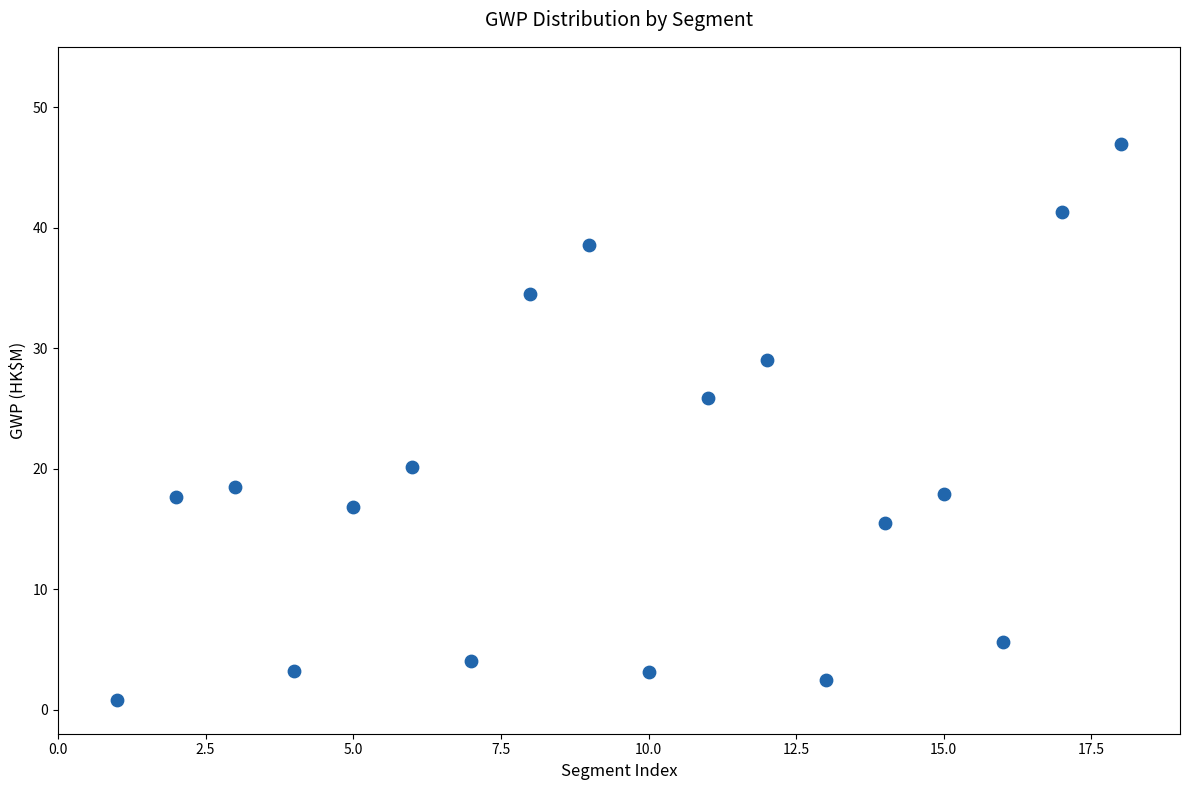

What is the range of X values (max minus min)?

17.0